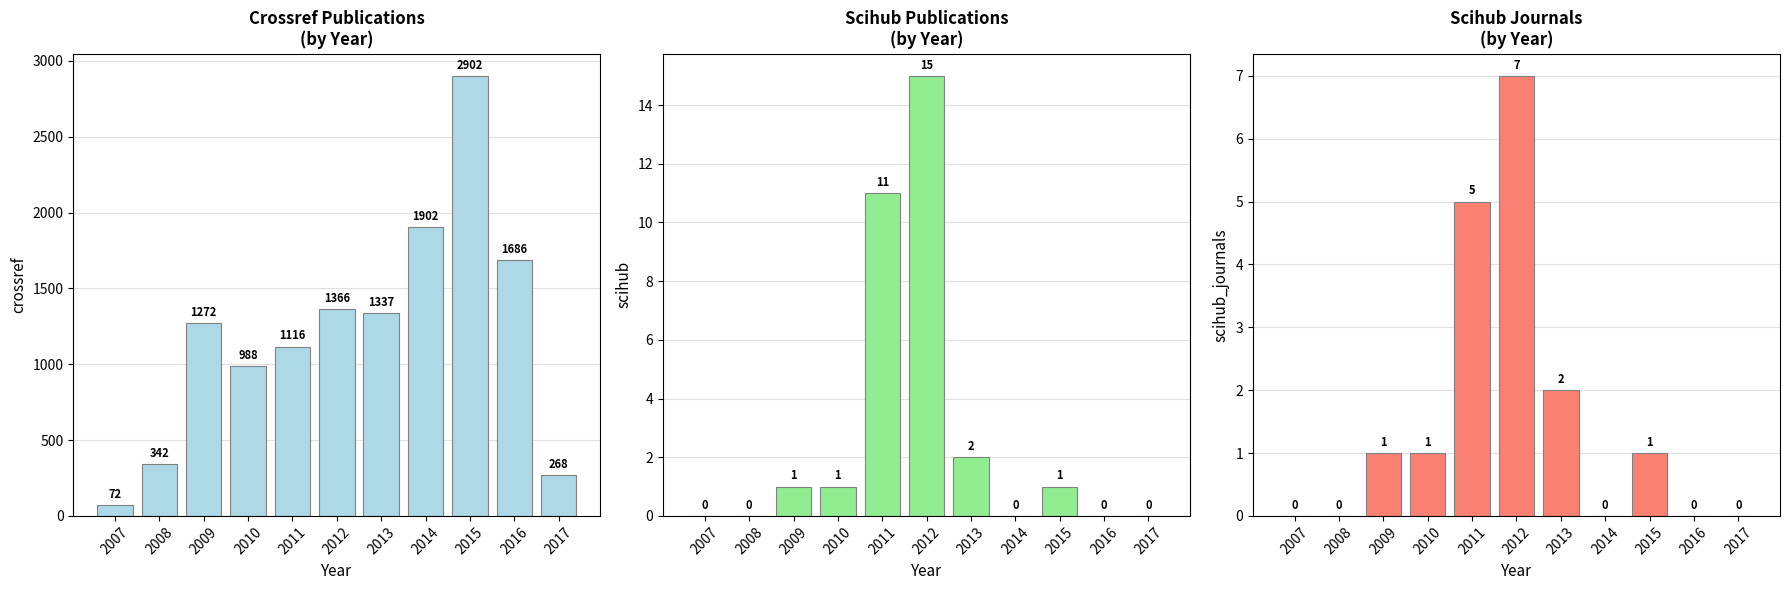

What is the highest value of the scihub_journals series?

7